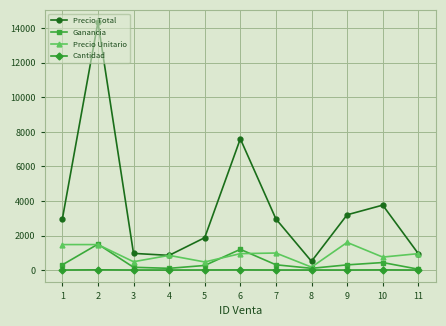

What are all the series names shown in the legend?

Precio Total, Ganancia, Precio Unitario, Cantidad